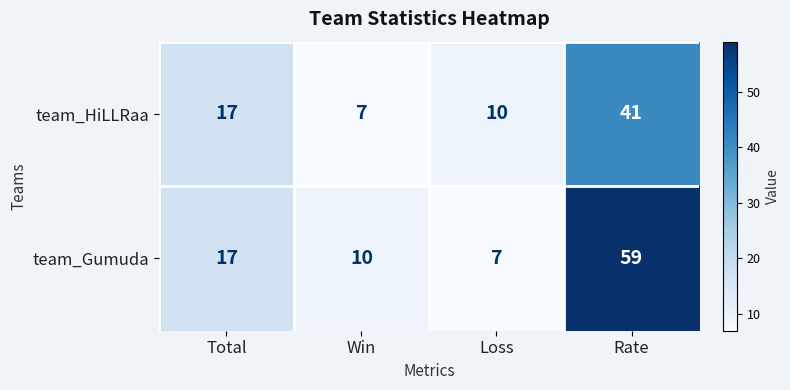

Count the number of data series in this chart.

2